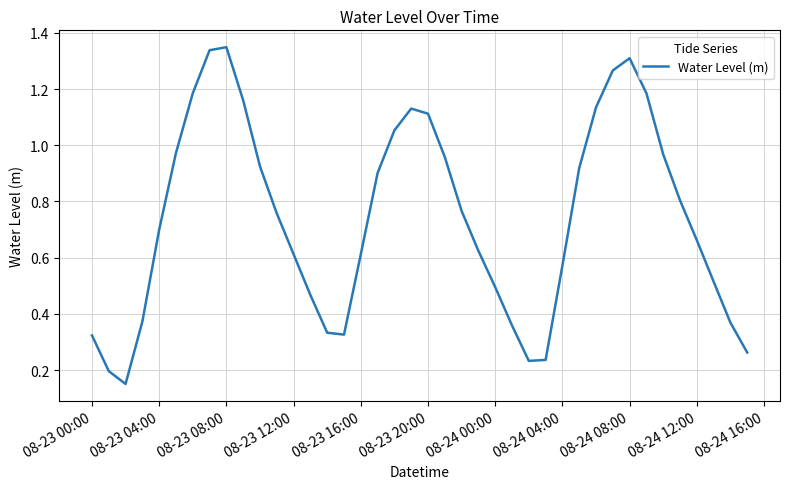

Count the number of data series in this chart.

1